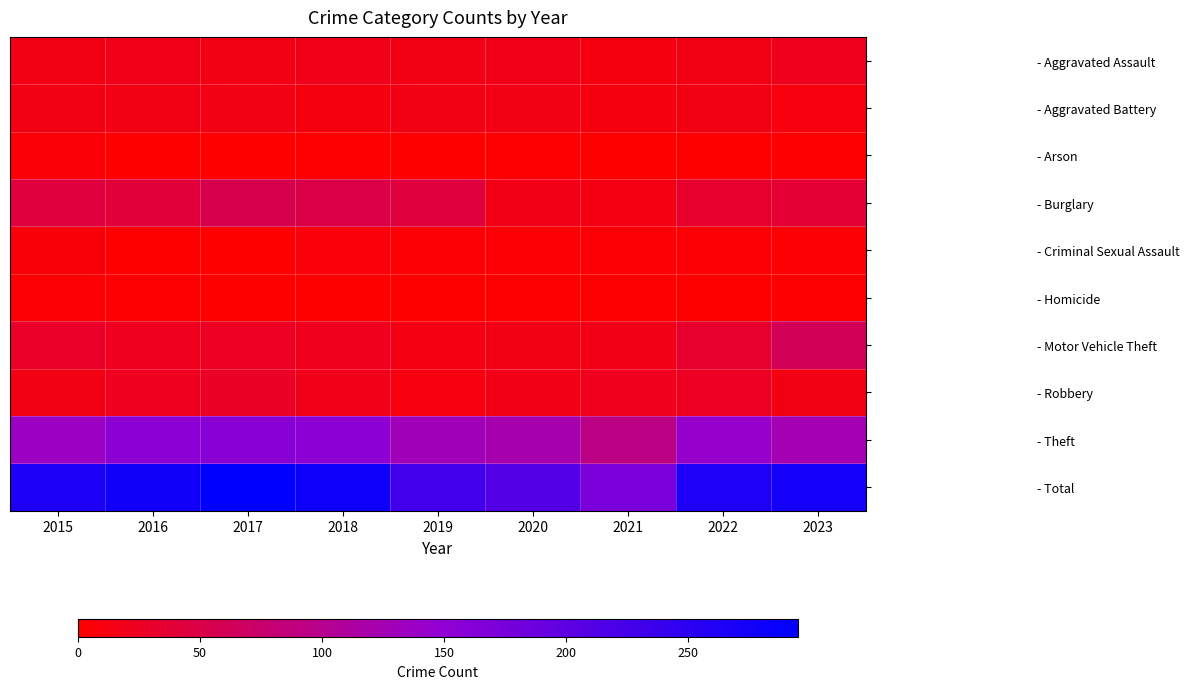

Rank the series by their maximum value, from lowest to highest.

- Homicide, - Arson, - Criminal Sexual Assault, - Aggravated Battery, - Aggravated Assault, - Robbery, - Burglary, - Motor Vehicle Theft, - Theft, - Total